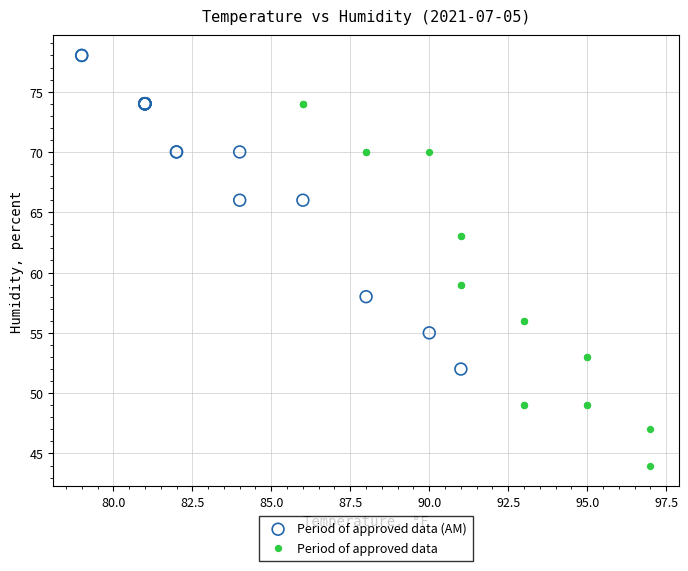

Which series contains the highest Y value?

Period of approved data (AM)